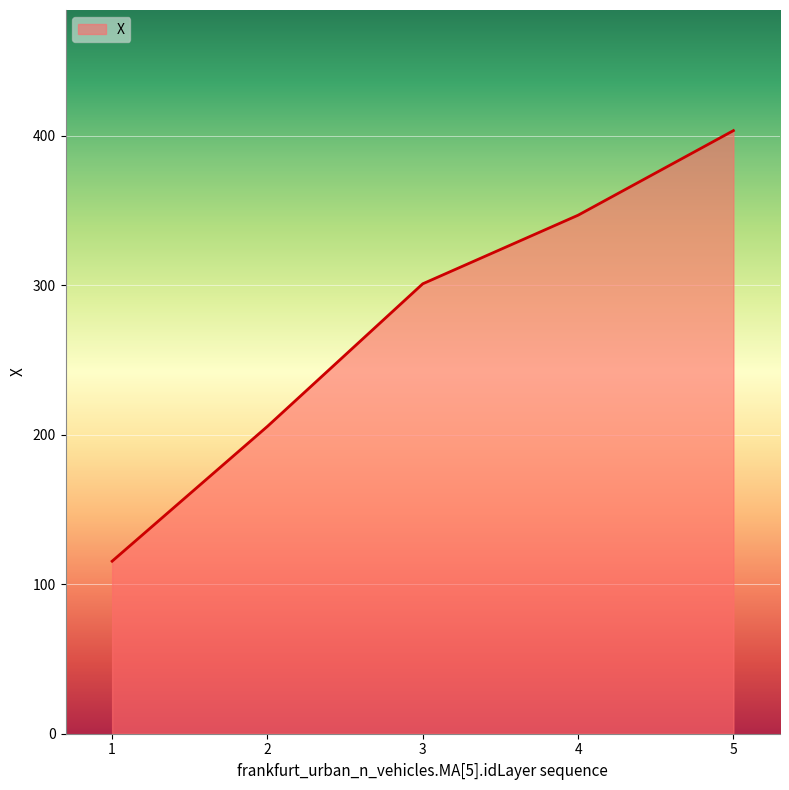

How many values are below 300?

2